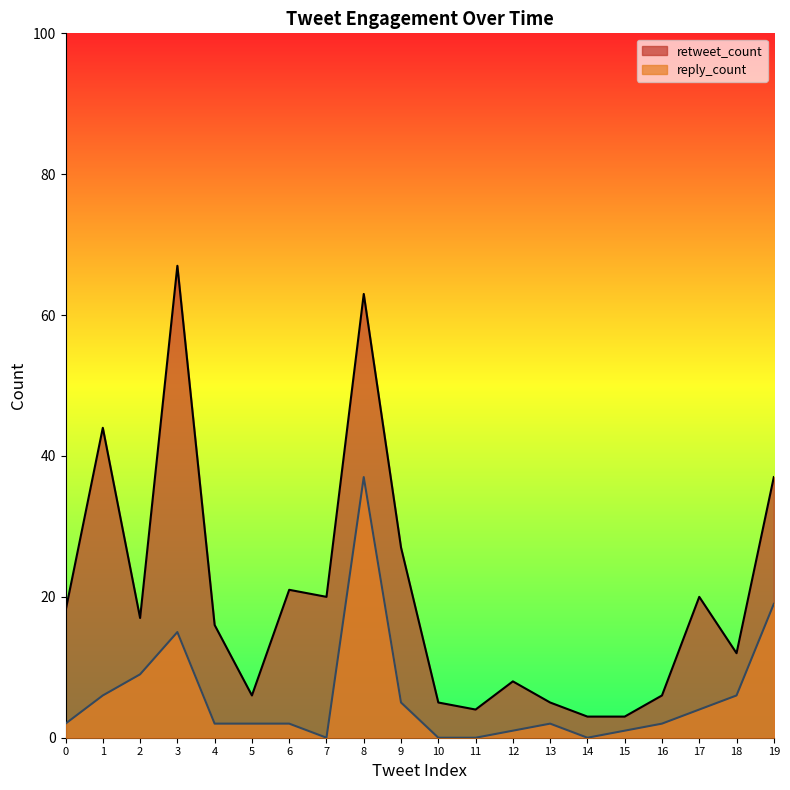

What is the value of the reply_count point at the 7th from the left?

2